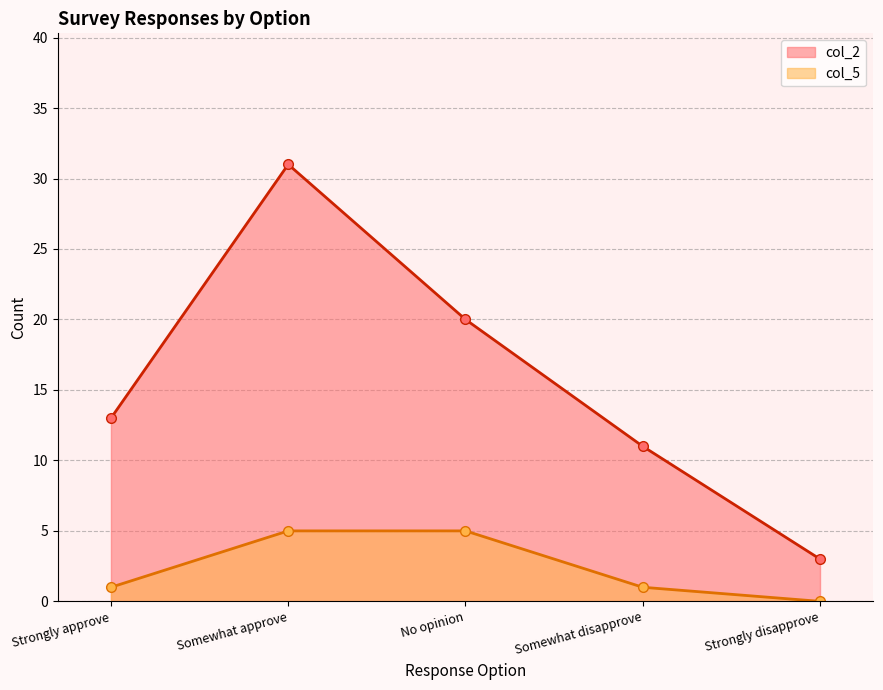

True or false: col_5 and col_2 cross at least once.

False